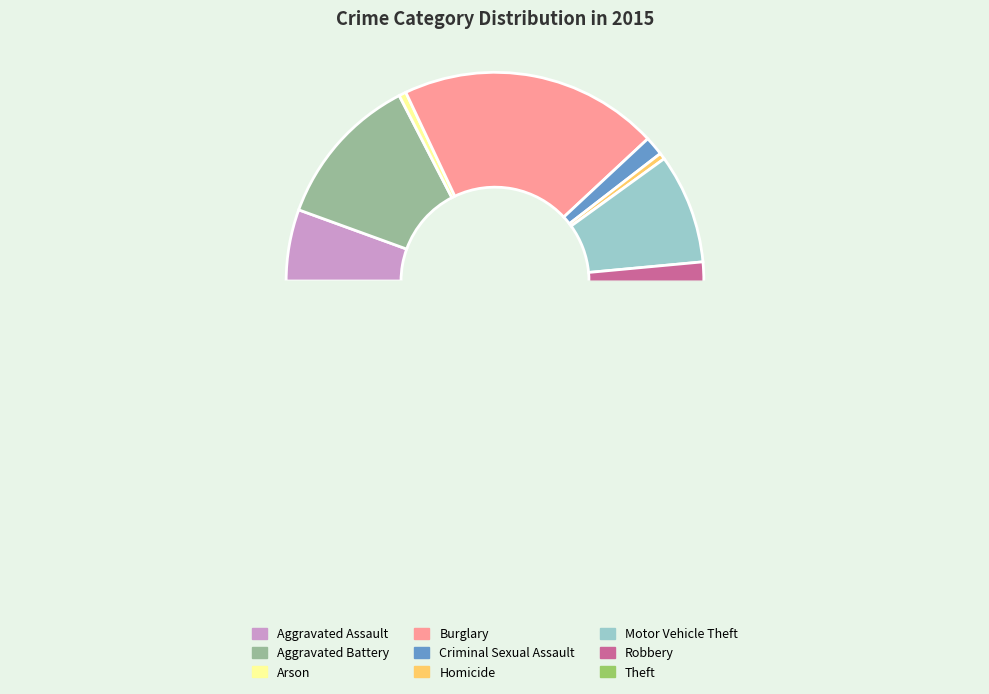

True or false: Robbery accounts for 23% of the total.

False